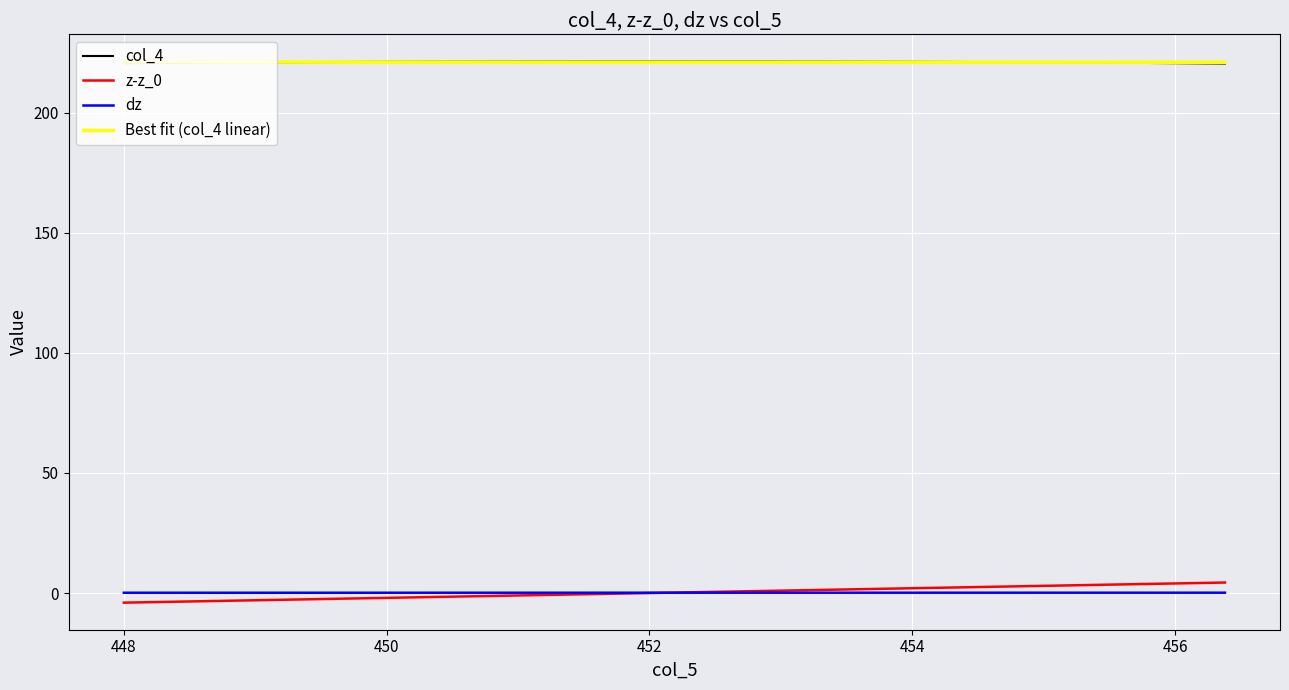

What value does the dz series have at 450?

0.1